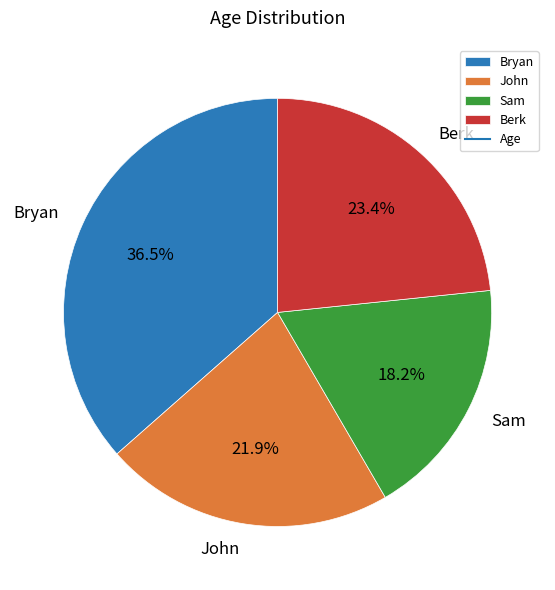

To the nearest percent, what percentage of the pie is Berk?

23%